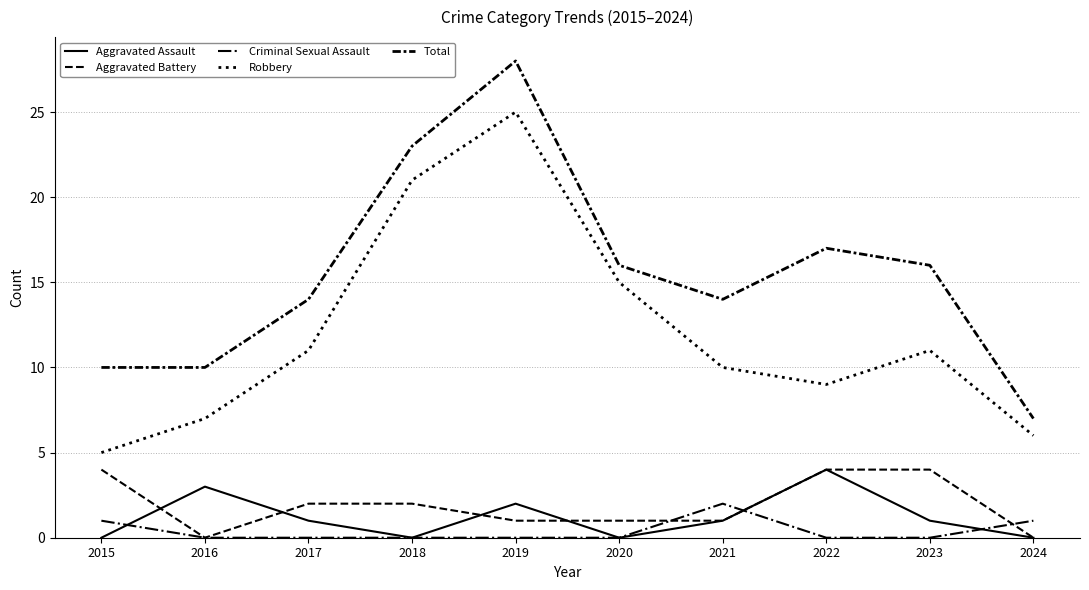

How many lines are shown in the chart?

5